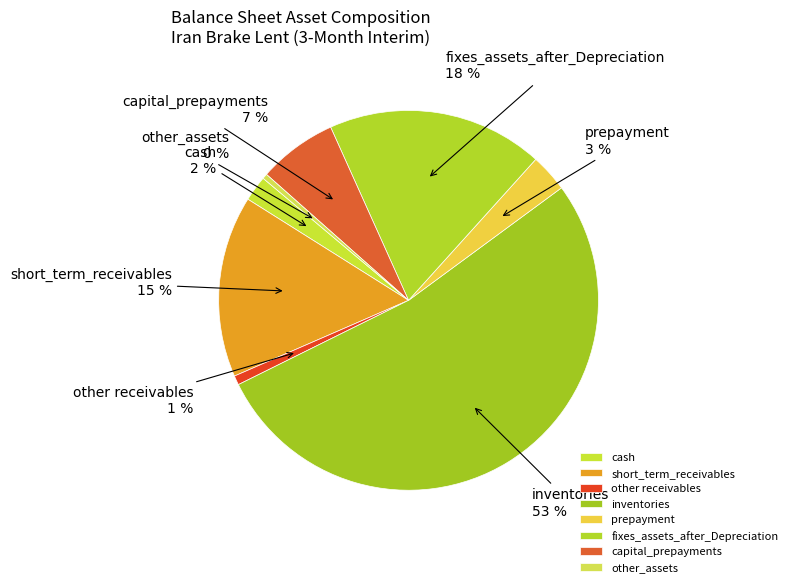

What is the largest slice in the pie chart?

inventories